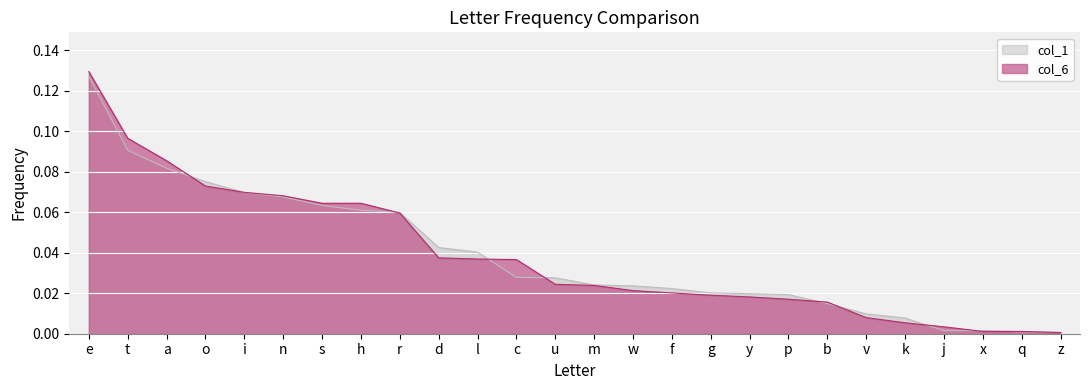

Is the value of col_1 at r greater than the value of col_6 at u?

Yes